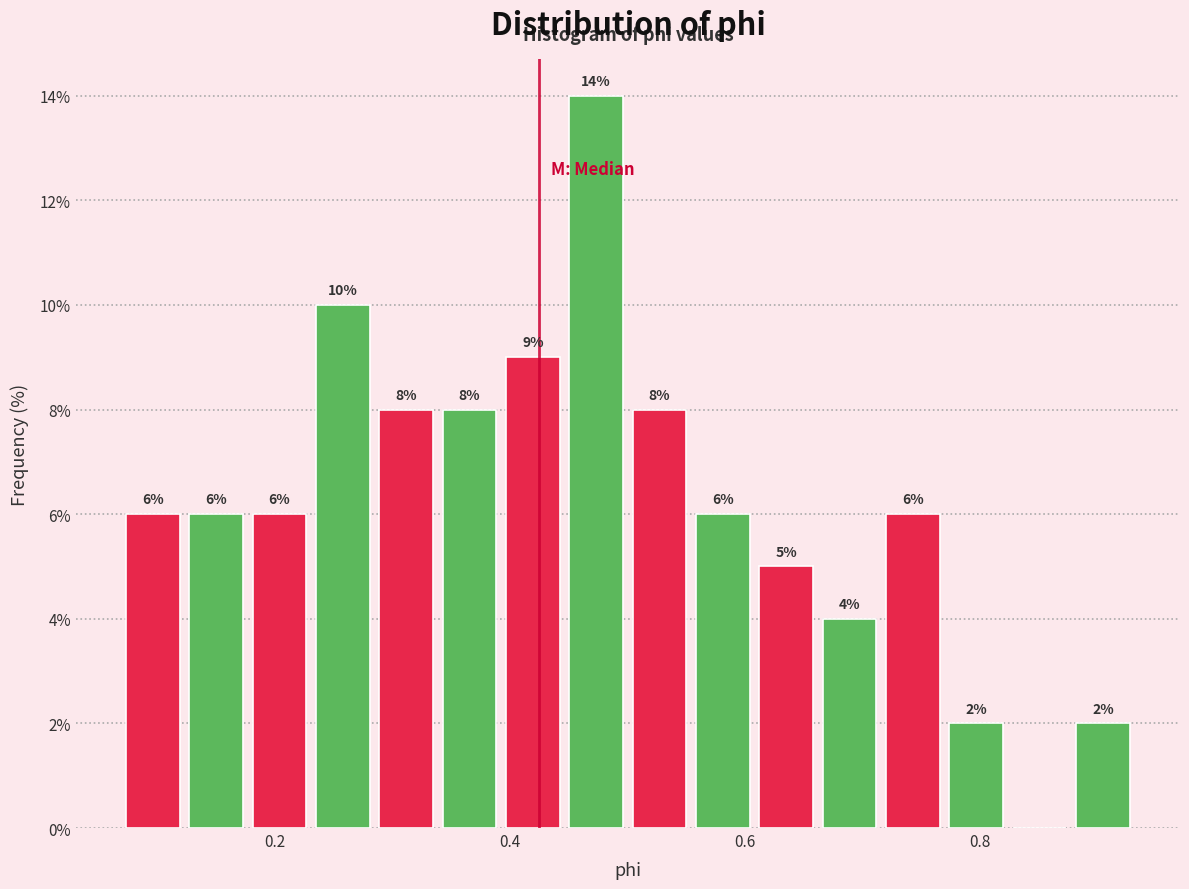

Read against the x-axis, roughly where is the centre of the tallest bar?

0.48